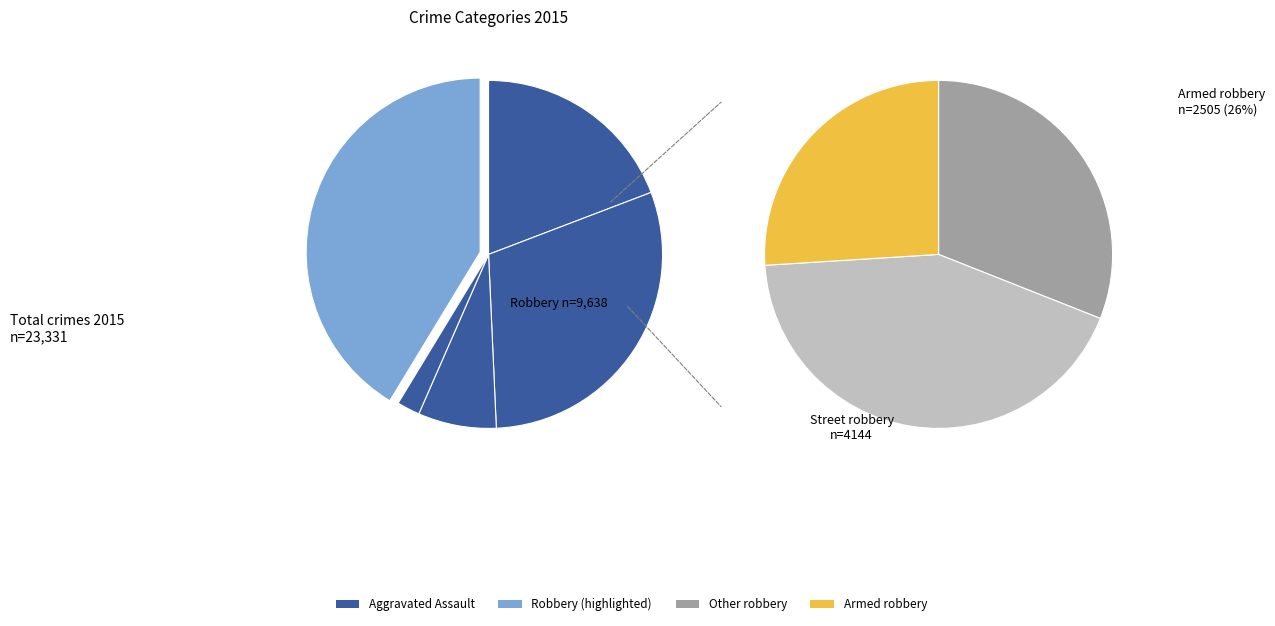

Is it true that Aggravated Assault is 19% of the pie?

True